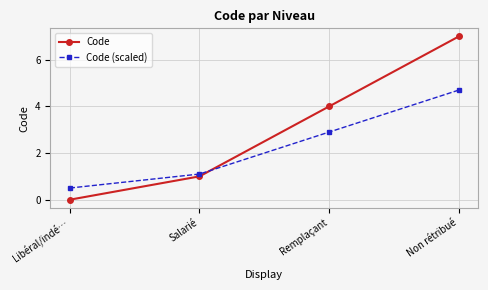

What is the highest value of the Code series?

7.0